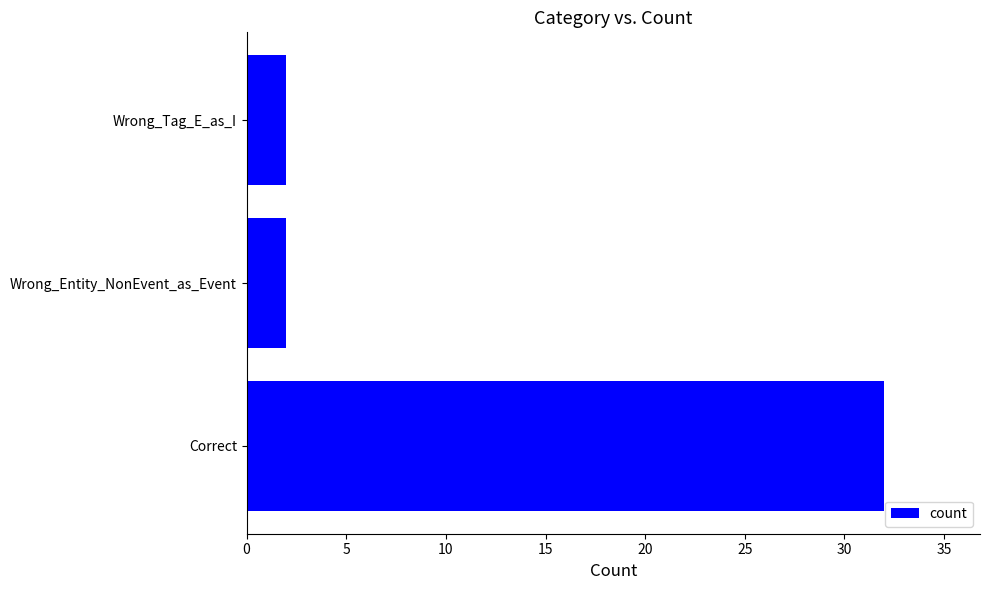

The chart shows a value of 2 at Wrong_Entity_NonEvent_as_Event. True or false?

True